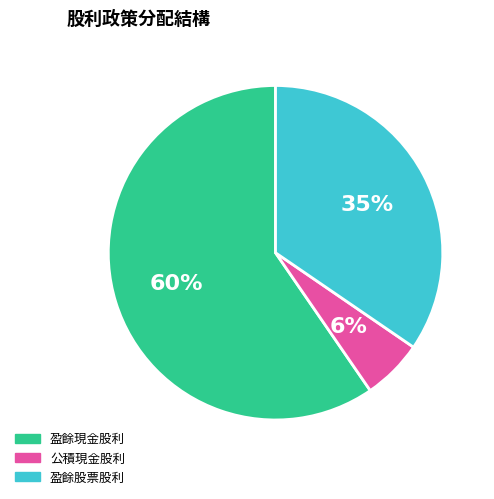

How many slices are in this pie chart?

3